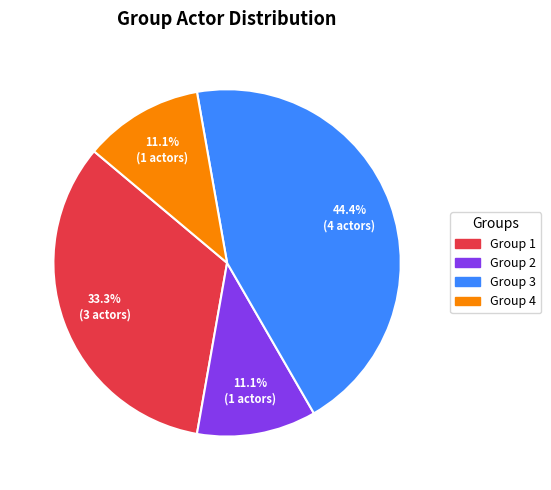

What is the ratio of the value at Group 4 to the value at Group 2?

1.0